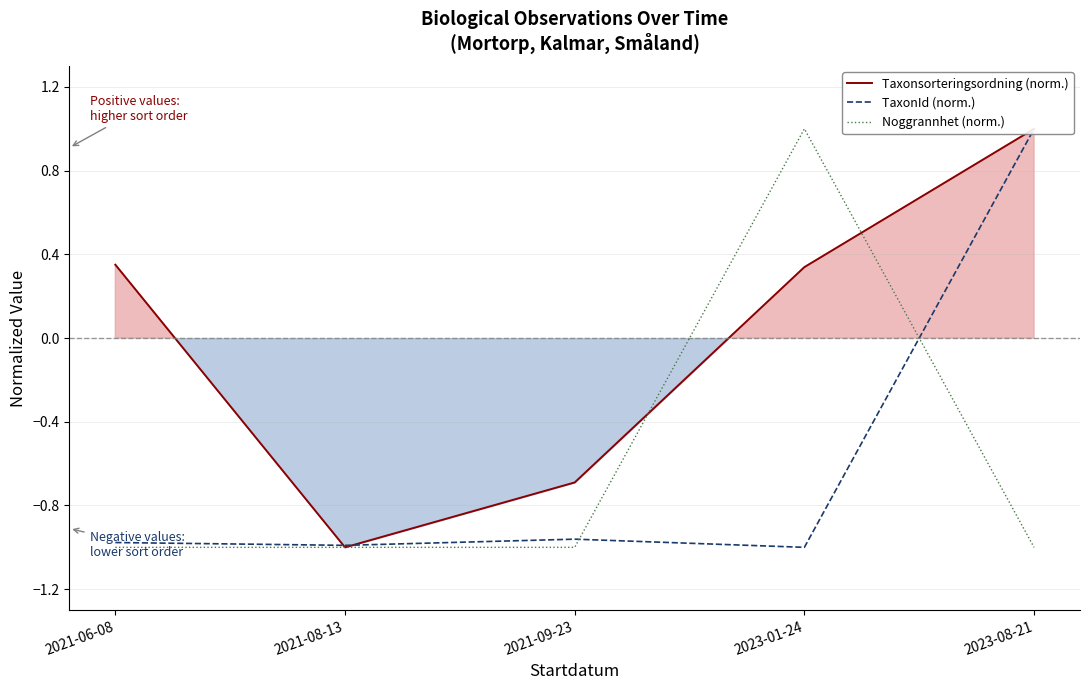

Count the TaxonId (norm.) values in the range 0 to 1.

1